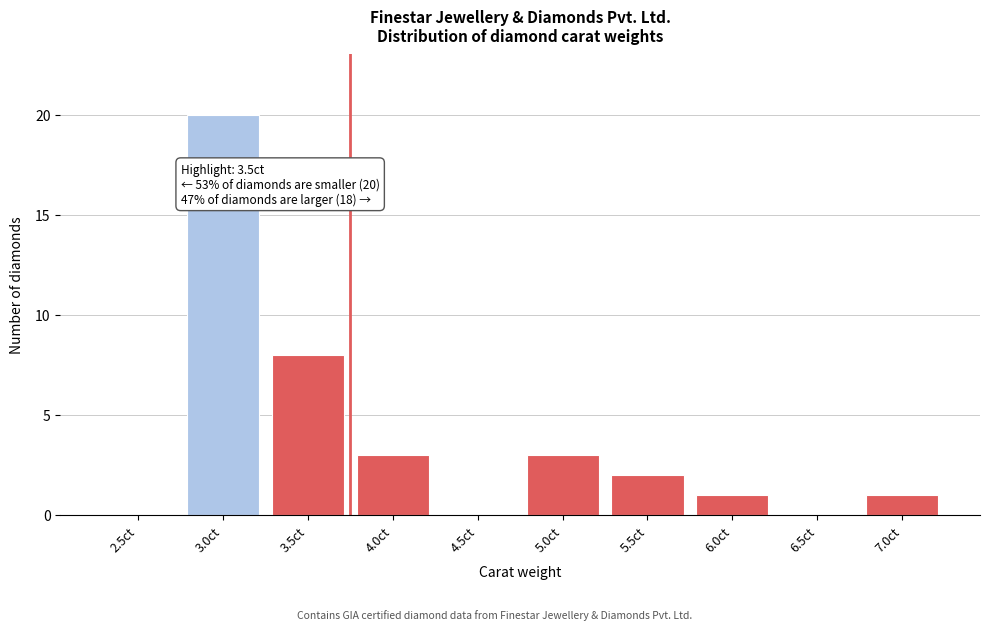

Reading left to right, what are all the values shown in this chart?

2.5ct=0	3.0ct=20	3.5ct=8	4.0ct=3	4.5ct=0	5.0ct=3	5.5ct=2	6.0ct=1	6.5ct=0	7.0ct=1